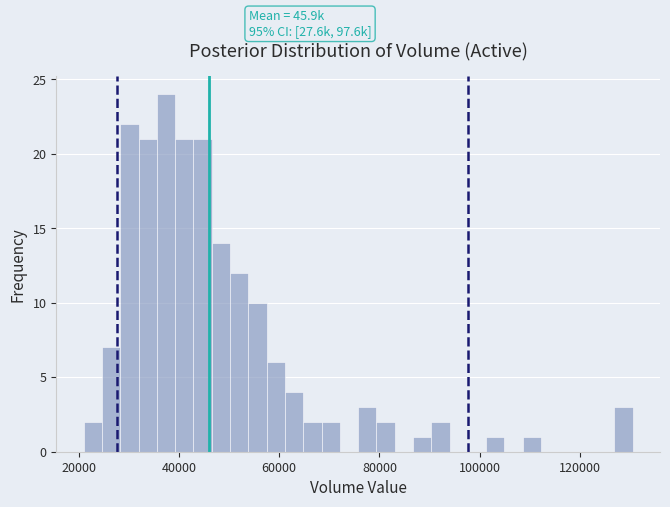

Around what value on the x-axis is the tallest bar? Give the approximate position of its centre, as read against the axis.

38000